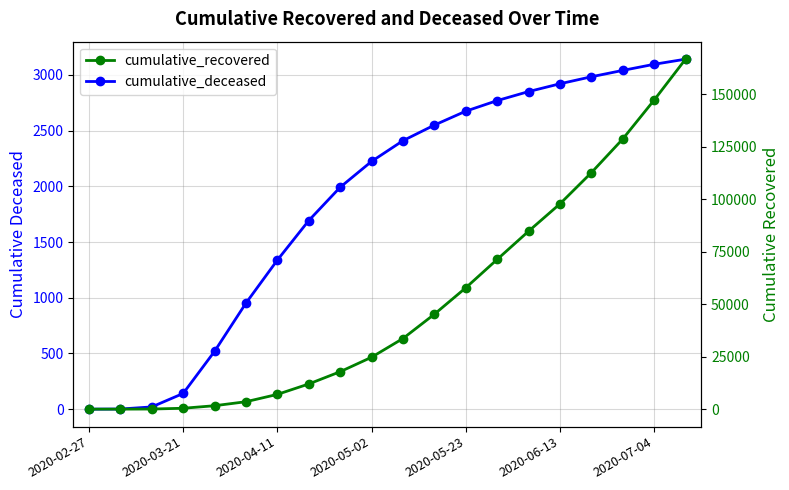

True or false: cumulative_recovered and cumulative_deceased intersect in this chart.

False